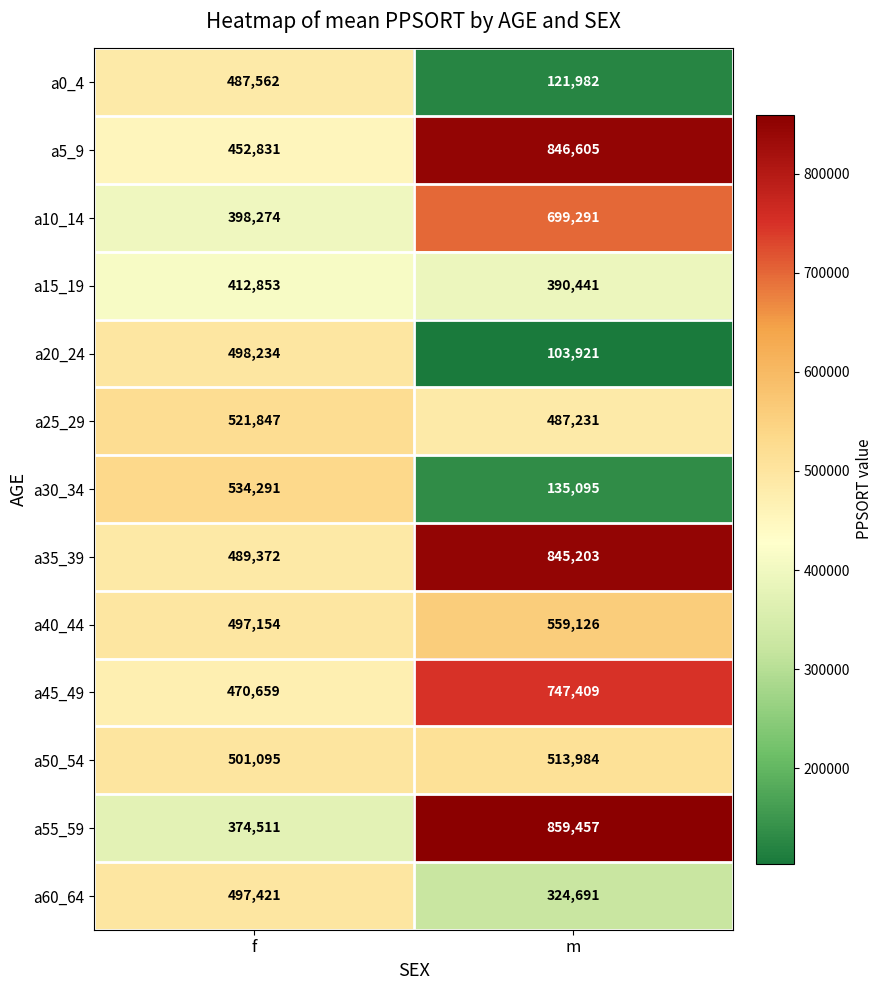

At f, list the series in order from largest to smallest.

a30_34, a25_29, a50_54, a20_24, a60_64, a40_44, a35_39, a0_4, a45_49, a5_9, a15_19, a10_14, a55_59